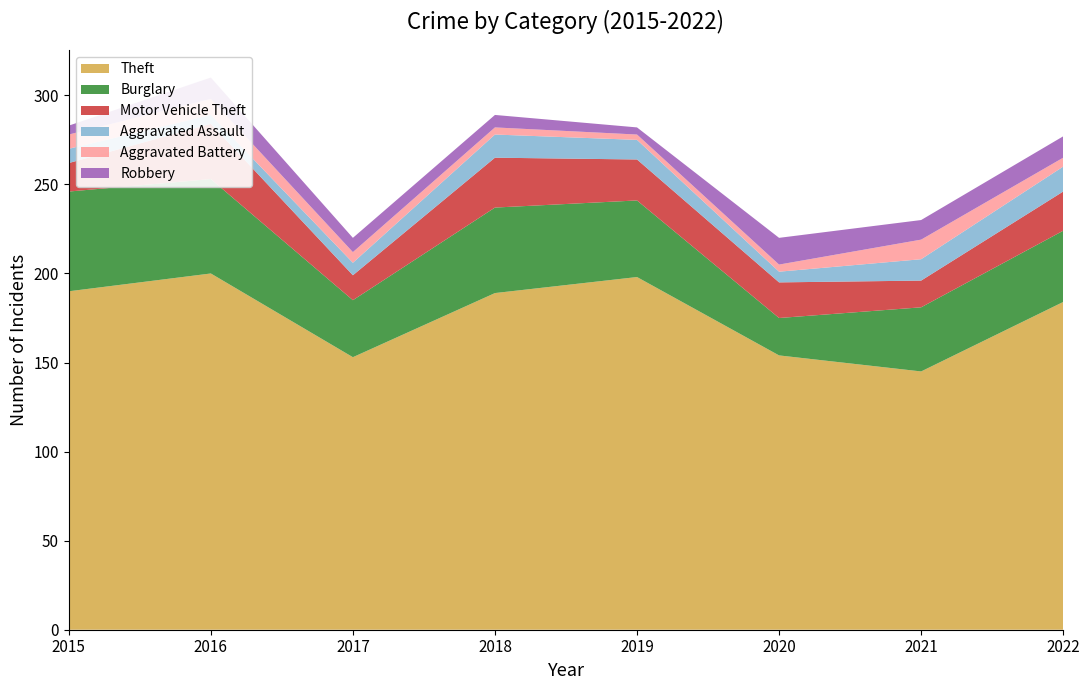

Reading left to right, extract all data points from this chart.

Theft: 190	200	153	189	198	154	145	184
Burglary: 56	53	32	48	43	21	36	40
Motor Vehicle Theft: 16	31	14	28	23	20	15	22
Aggravated Assault: 8	5	7	13	11	6	12	14
Aggravated Battery: 8	9	6	4	3	4	11	5
Robbery: 5	12	8	7	4	15	11	12